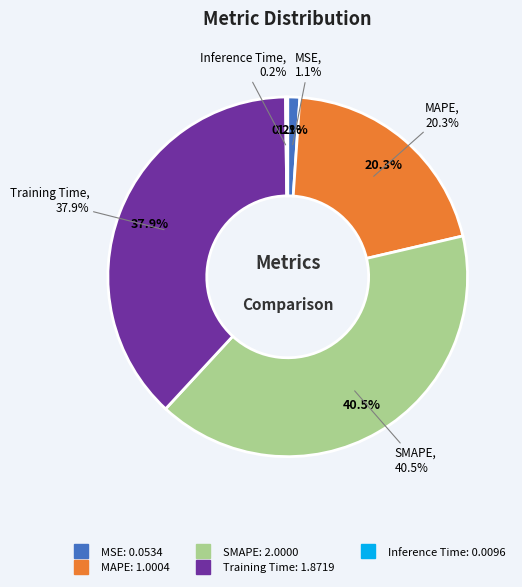

Rank the categories by value from lowest to highest.

Inference Time, MSE, MAPE, Training Time, SMAPE